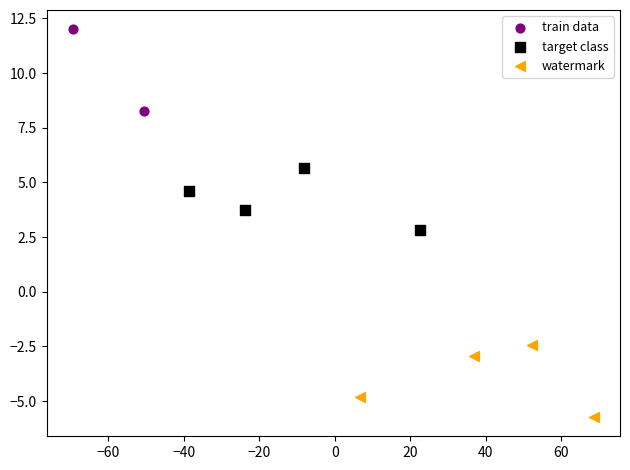

Which series contains the highest Y value?

train data